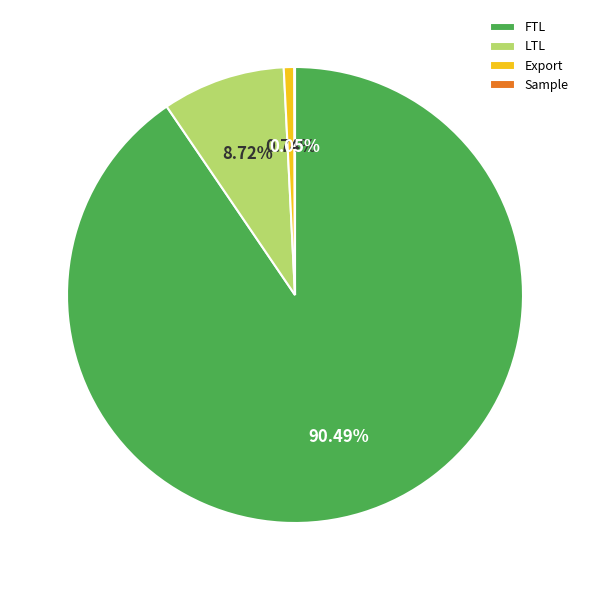

Is there any slice that represents more than half of the pie?

Yes